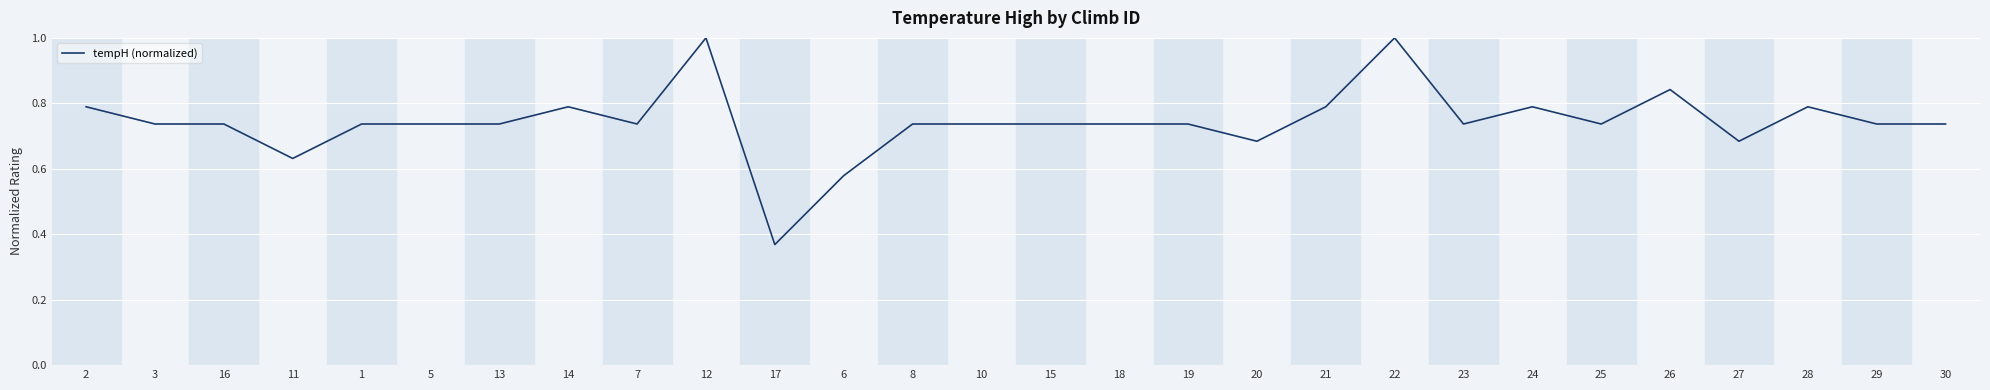

At which label is the value closest to 0?

17